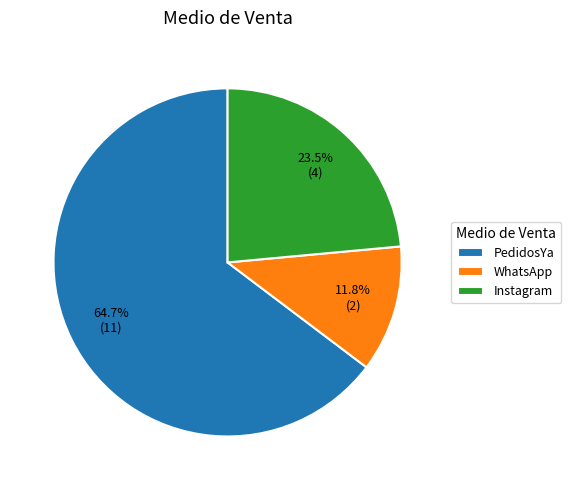

How many slices are in this pie chart?

3